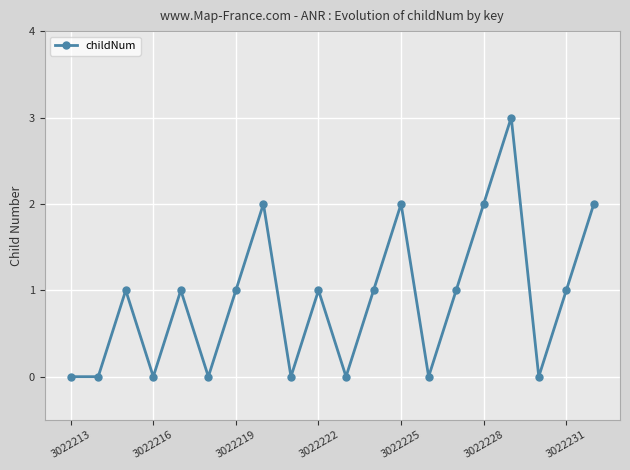

How many points are higher than both their immediate neighbors (excluding endpoints)?

6